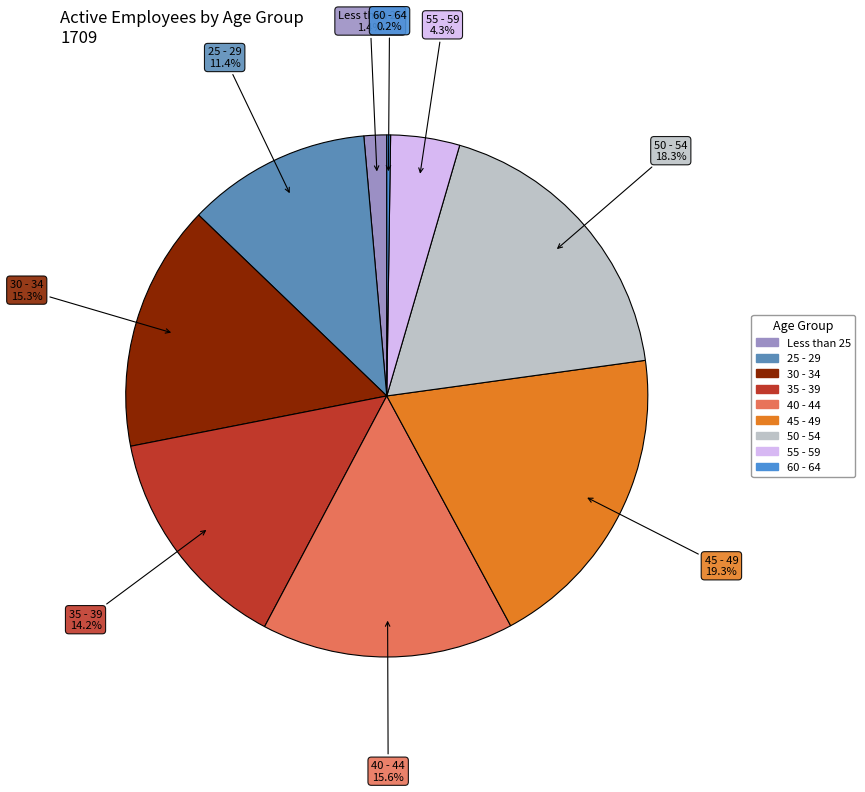

Which has a higher value, 30 - 34 or 50 - 54?

50 - 54